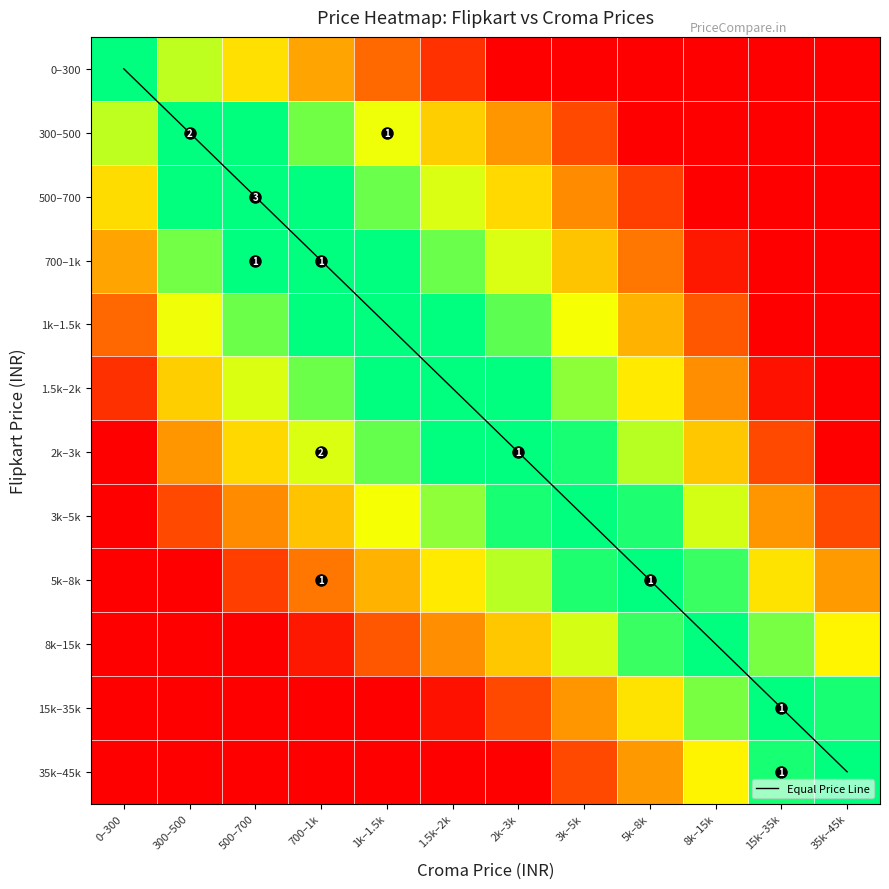

Which series changed the most between 0–300 and 1k–1.5k?

Equal Price Line